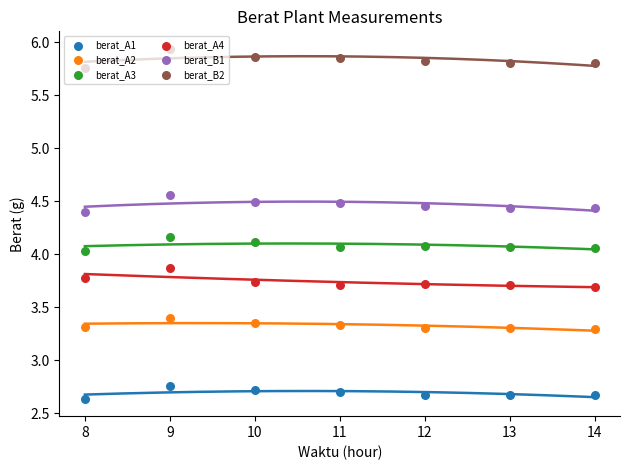

Which series reaches the minimum Y coordinate?

berat_A1